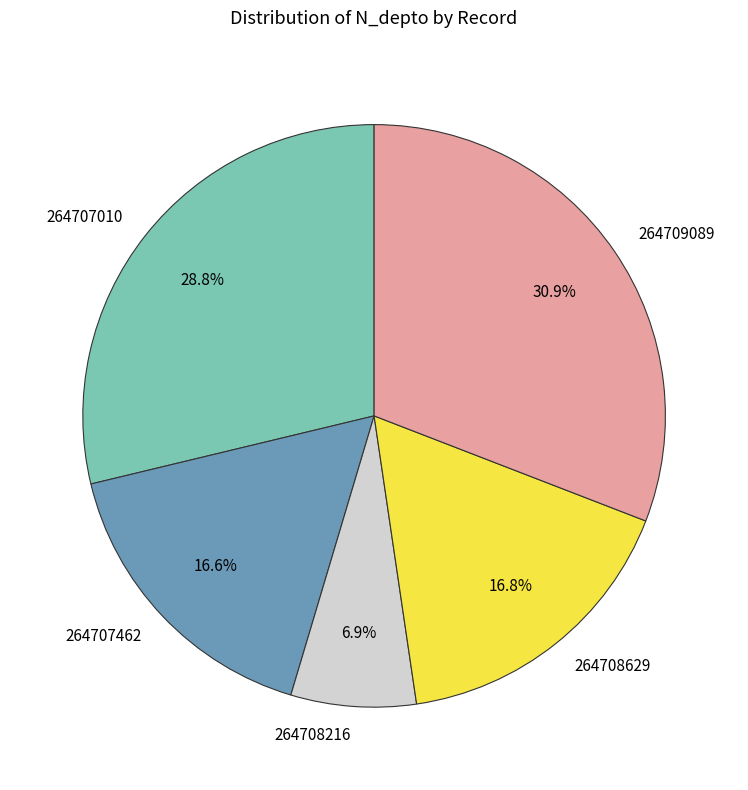

What percentage is NOT represented by 264708216?

93.1%